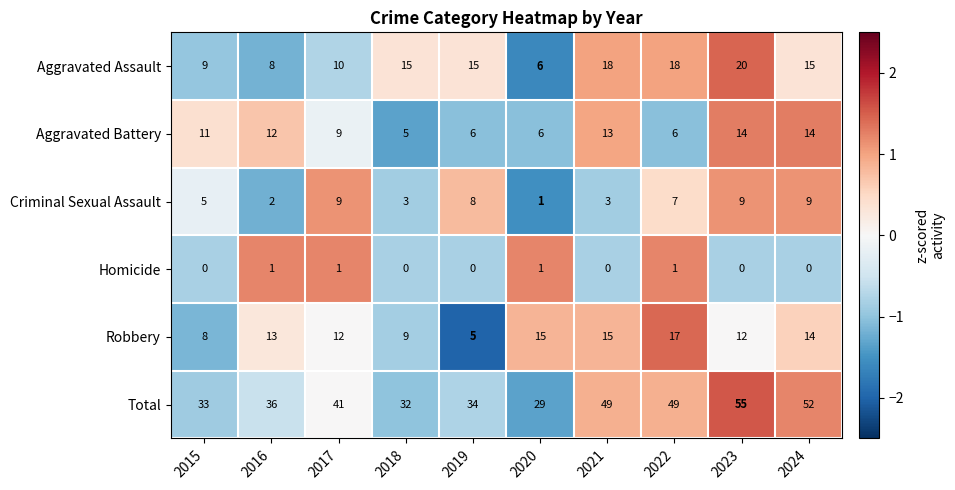

Where is Criminal Sexual Assault nearest to the value 5?

2015